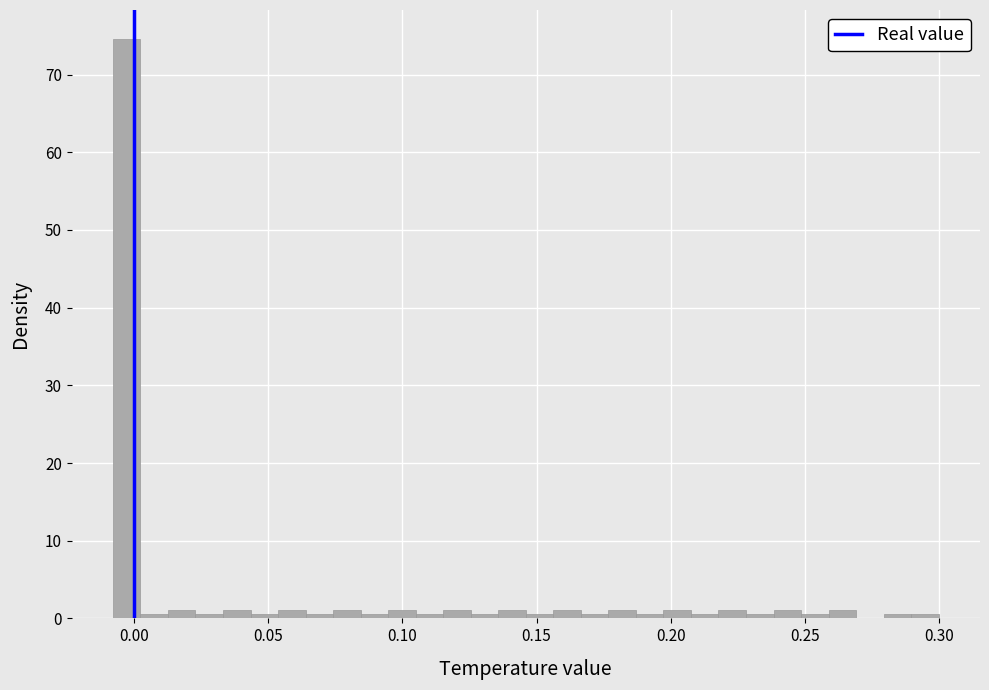

Read against the x-axis, roughly where is the centre of the tallest bar?

-0.005